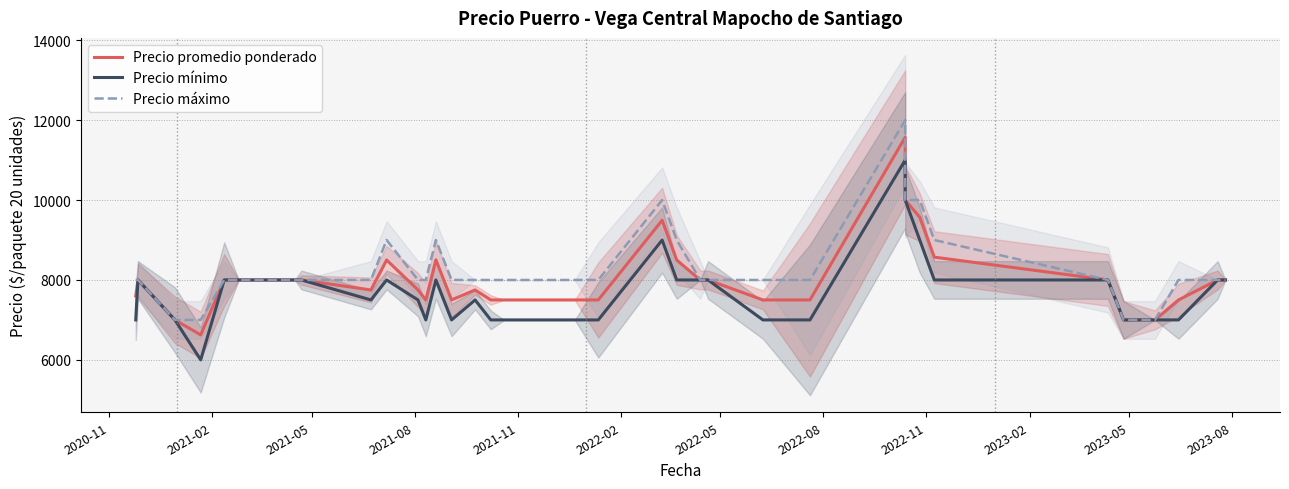

Reading right to left, extract all data points from this chart.

Precio promedio ponderado: 8000	8000	7500	7000	7000	8000	8571	9571	10000	11571	7500	7500	8000	8000	8500	9494	7500	7500	7500	7500	7750	7500	8505	7500	7750	8500	7750	8000	8000	8000	8000	8000	8000	8000	8000	8000	6625	7000	8000	7600
Precio mínimo: 8000	8000	7000	7000	7000	8000	8000	9000	10000	11000	7000	7000	8000	8000	8000	9000	7000	7000	7000	7000	7500	7000	8000	7000	7500	8000	7500	8000	8000	8000	8000	8000	8000	8000	8000	8000	6000	7000	8000	7000
Precio máximo: 8000	8000	8000	7000	7000	8000	9000	10000	10000	12000	8000	8000	8000	8000	9000	10000	8000	8000	8000	8000	8000	8000	9000	8000	8000	9000	8000	8000	8000	8000	8000	8000	8000	8000	8000	8000	7000	7000	8000	8000